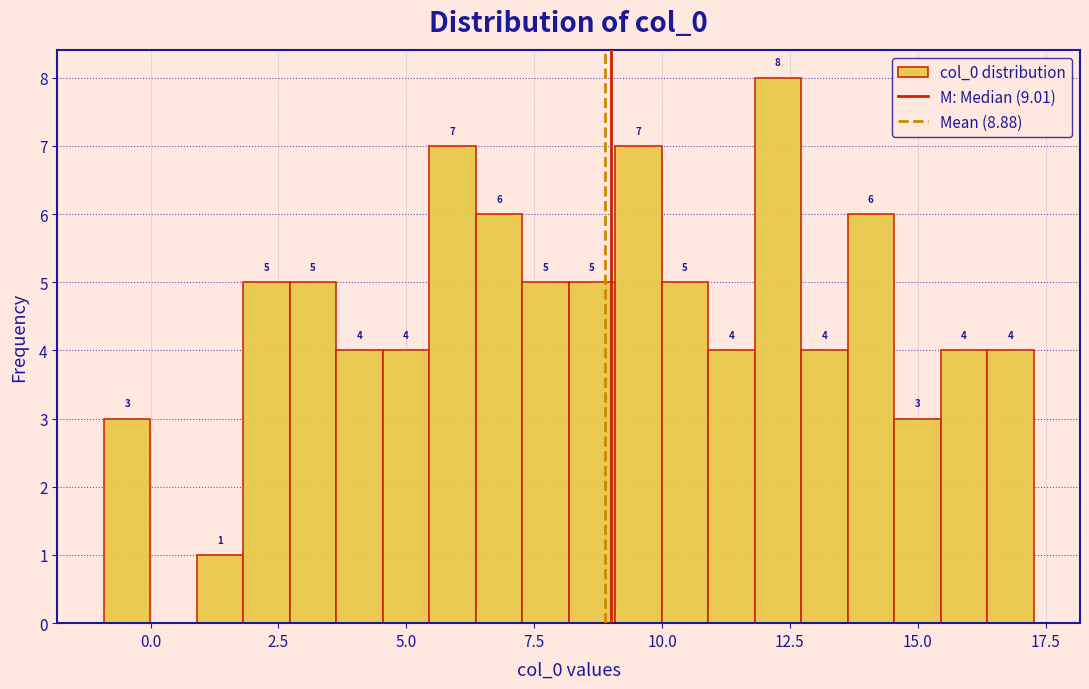

Read against the x-axis, roughly where is the centre of the tallest bar?

12.5